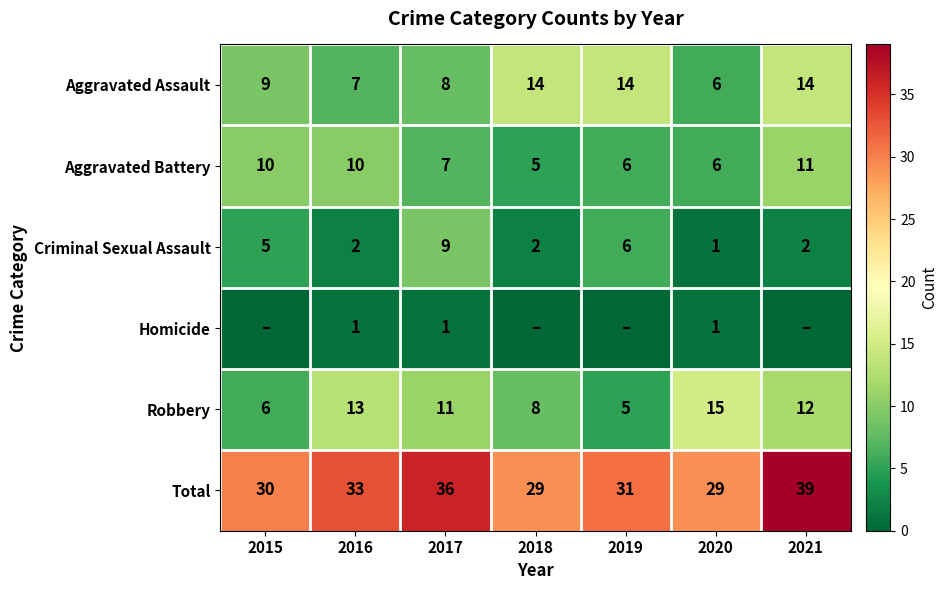

How many values in the Criminal Sexual Assault series are below 2?

1